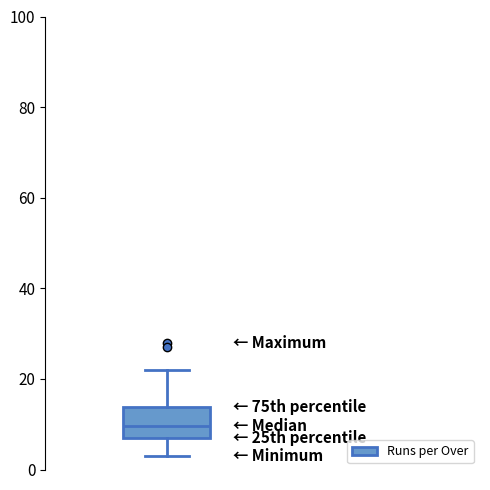

Read this box plot against the y-axis: the position of the median line, the range covered by the box, and the ends of both whiskers. The values are not printed on the chart, so give them approximately, as read against the axis.

median 10, box 8 to 14, whiskers 4 to 22